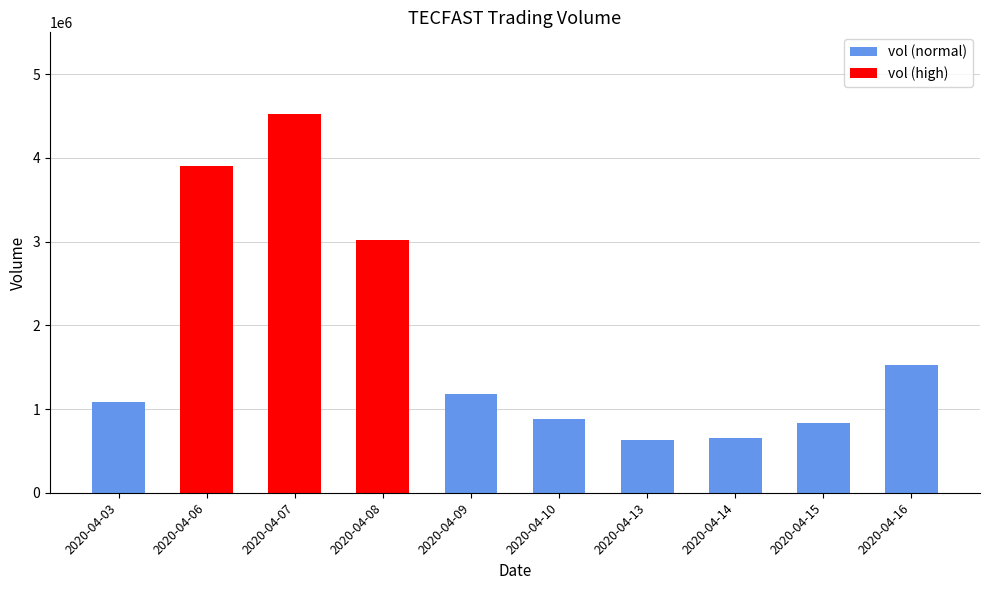

What is the difference between the maximum and minimum values?

3898100